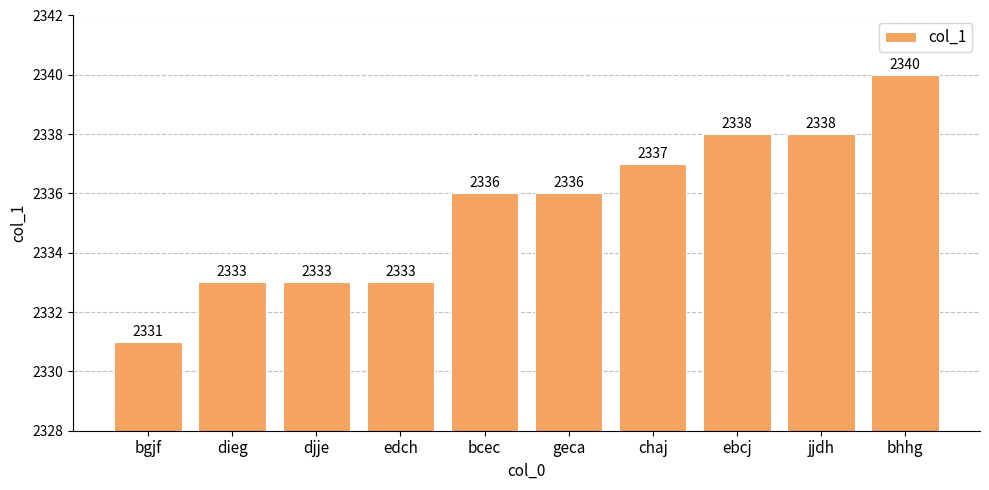

What is the ratio of the value at bhhg to the value at dieg?

1.0